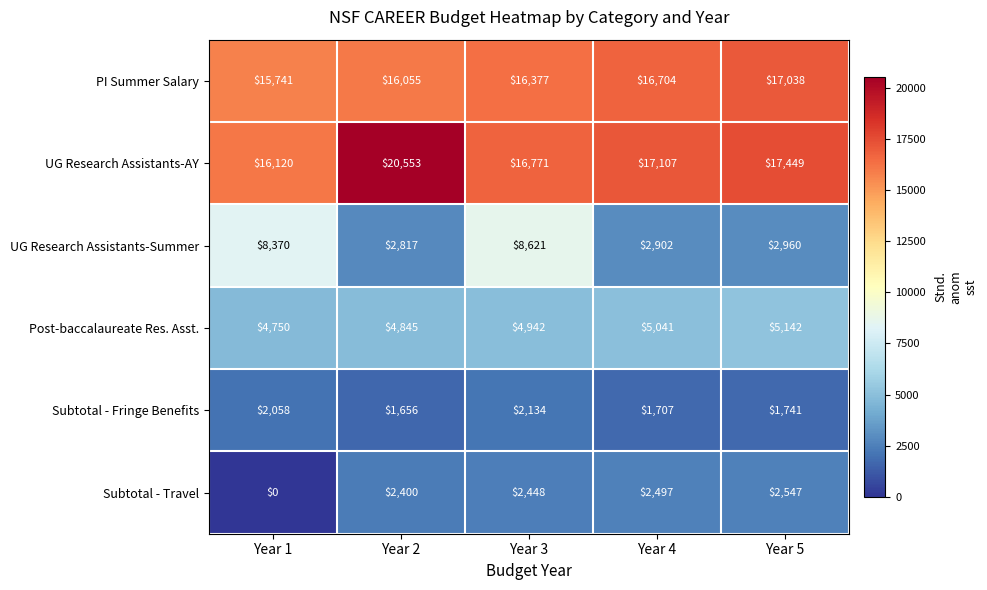

Which series has the largest total across all categories?

UG Research Assistants-AY